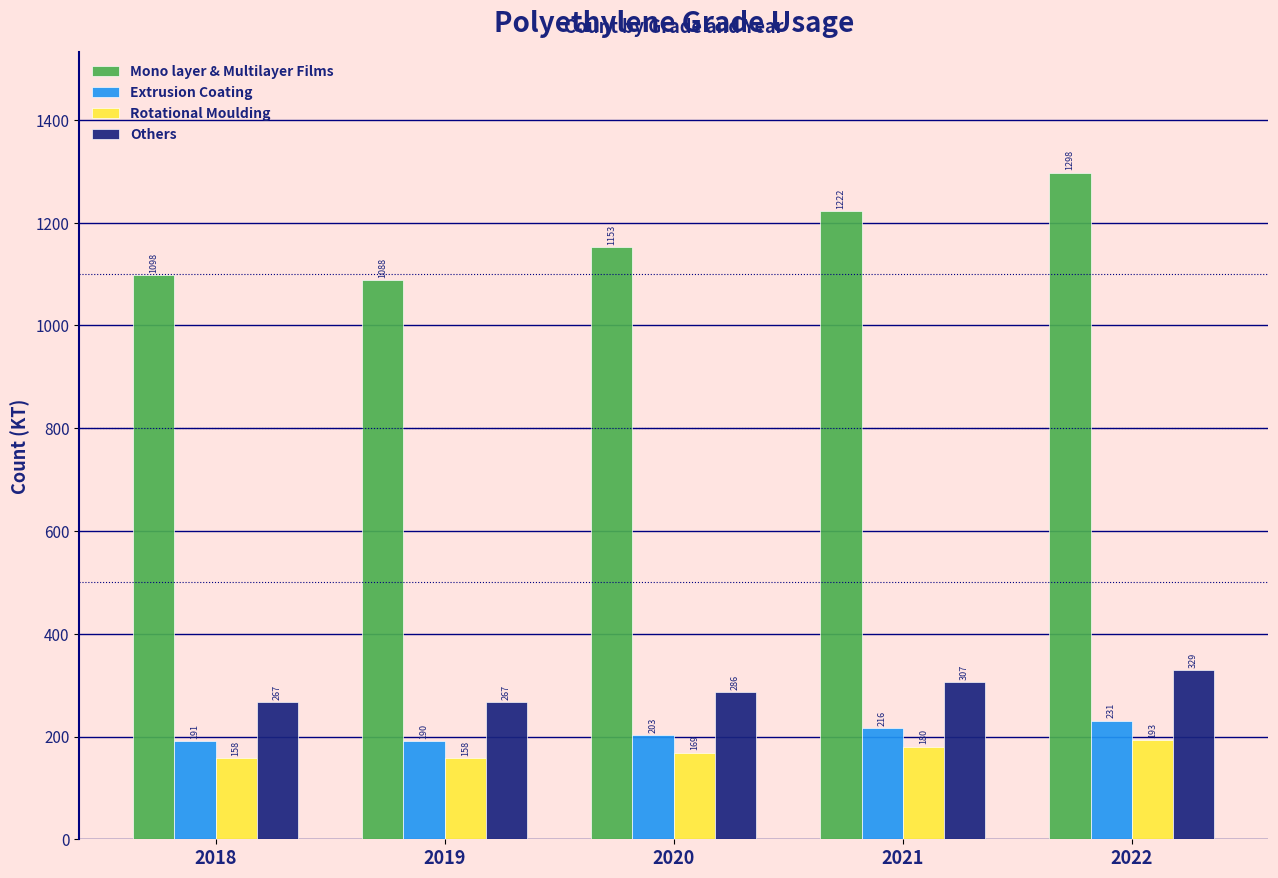

List the series in order of their peak value, highest first.

Mono layer & Multilayer Films, Others, Extrusion Coating, Rotational Moulding